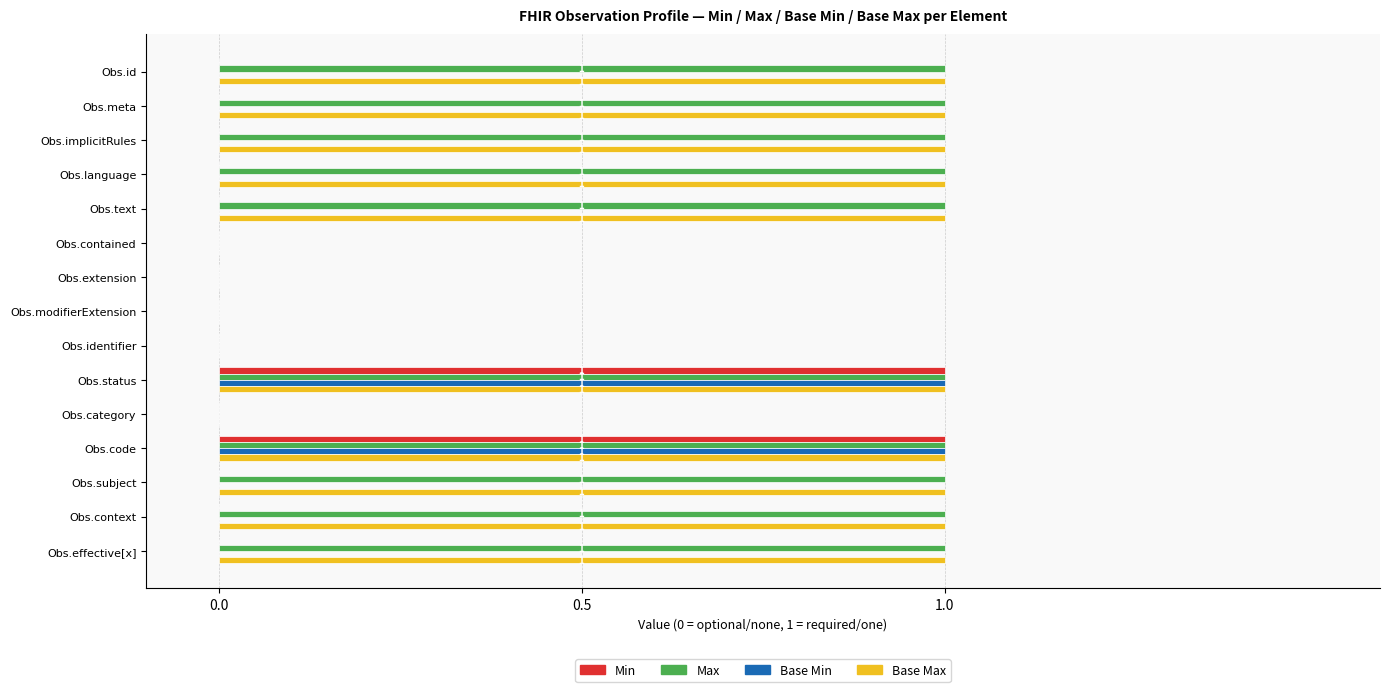

The value of Base Max at Obs.language is 0. True or false?

False